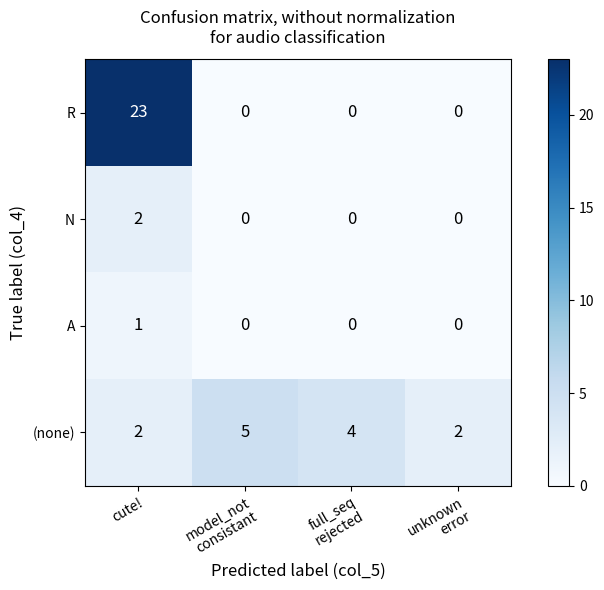

The A series shows 2 at cute!. True or false?

False